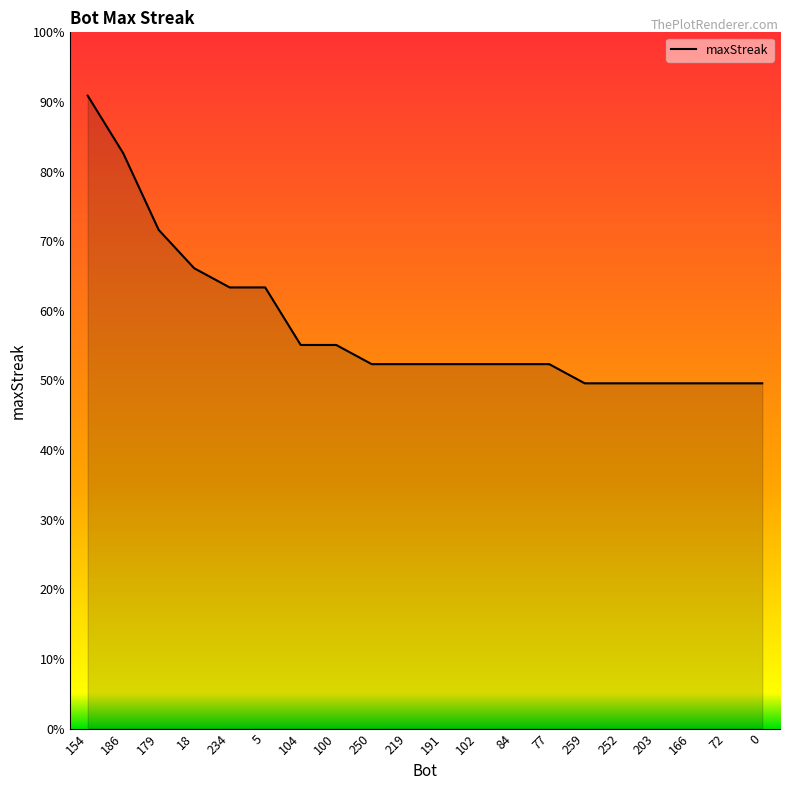

Is this an area chart (filled region under the line)?

Yes